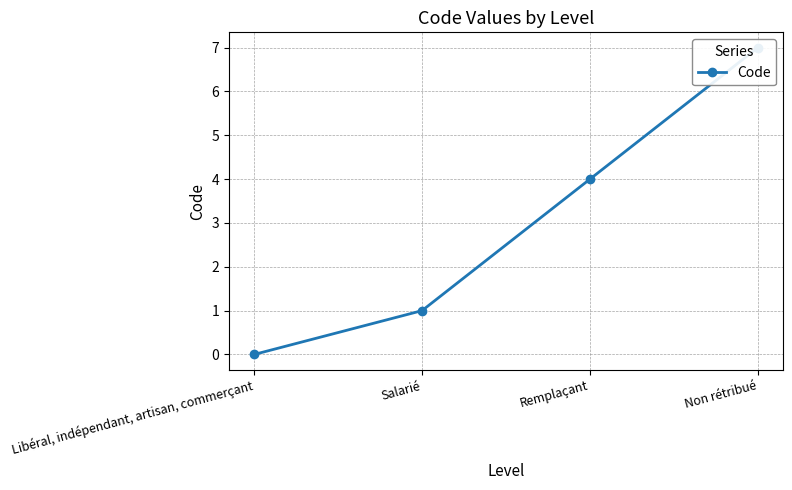

What is the sum of the values at Salarié and Non rétribué?

8